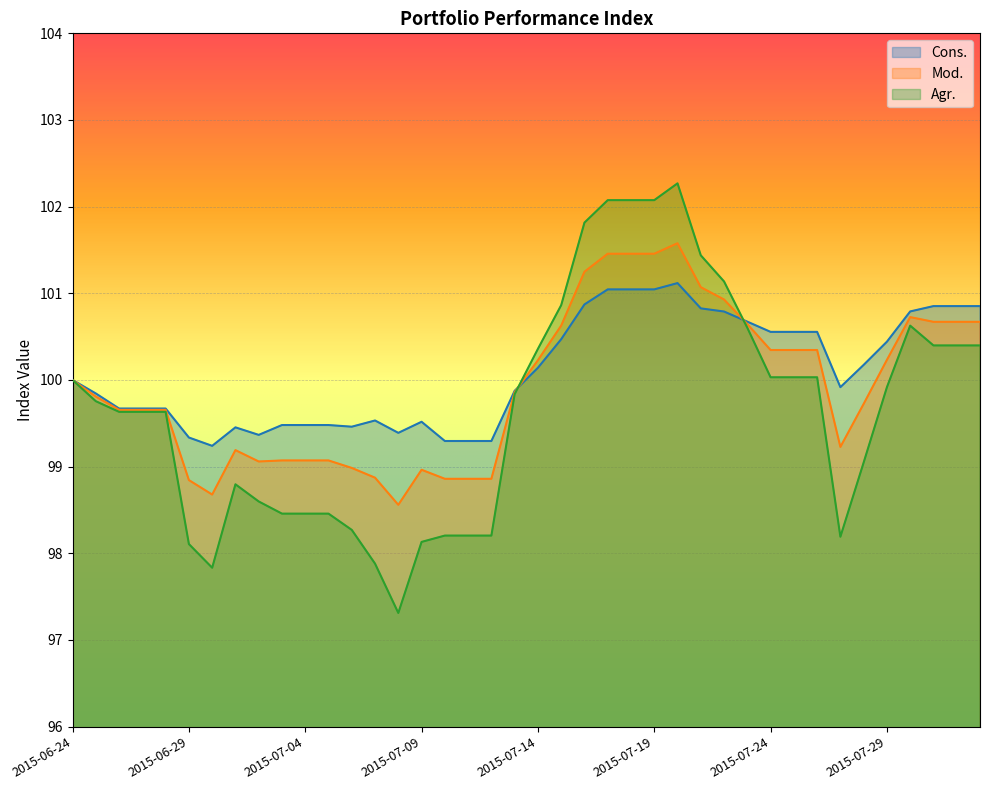

What is the difference between the Agr. values at 2015-07-31 and 2015-07-25?

0.4